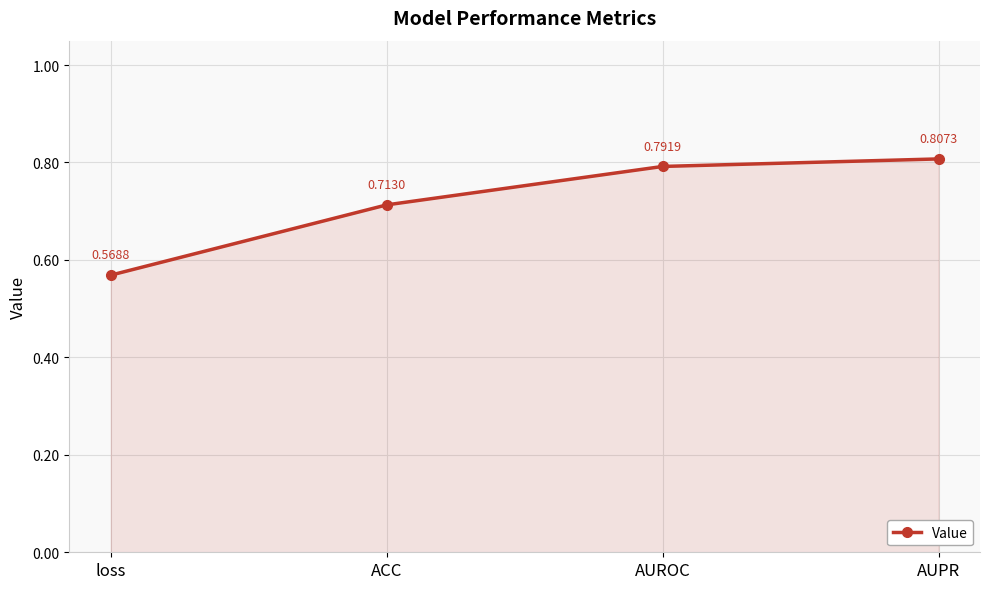

What is the change in value from loss to AUROC?

+0.2